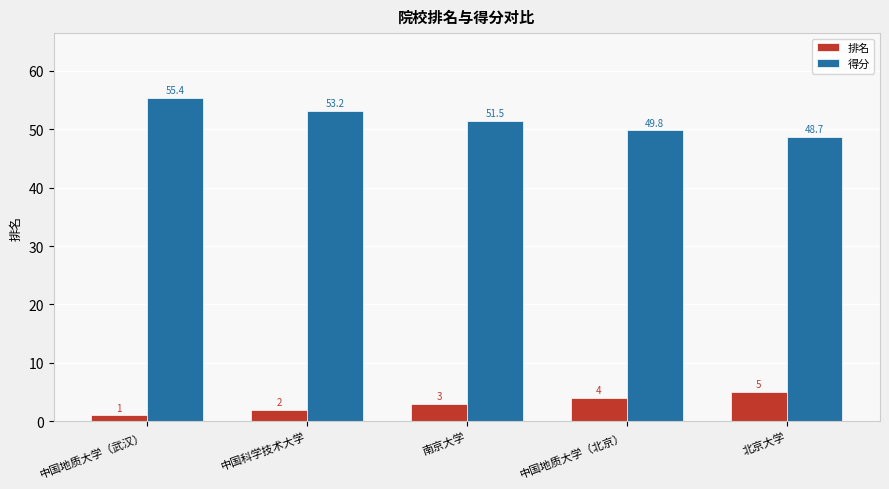

True or false: 得分 has a value of 76.1 at 中国地质大学（北京）.

False